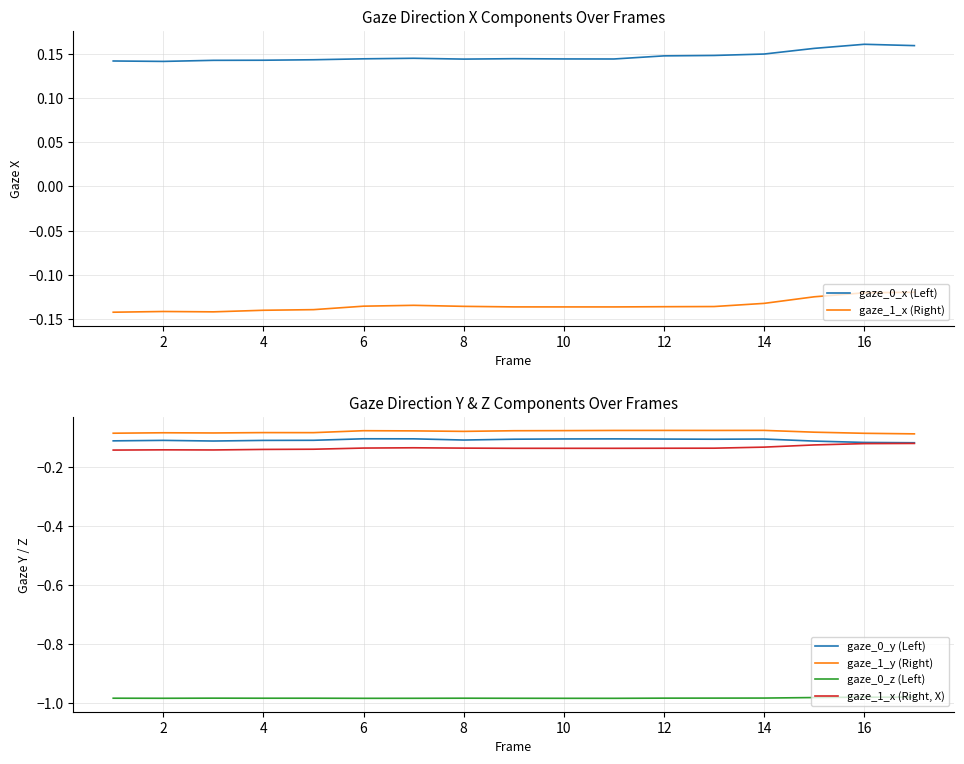

Which series has the largest total across all categories?

gaze_0_x (Left)